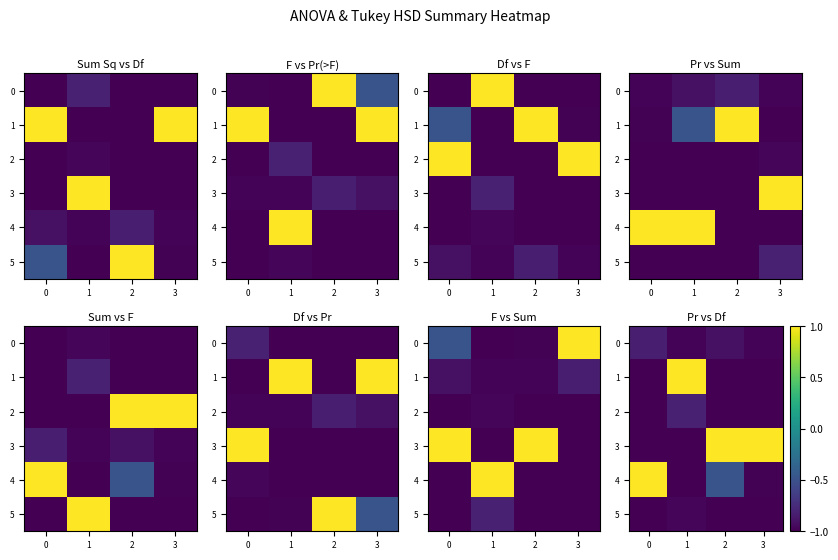

Which series has the largest total across all categories?

row_3